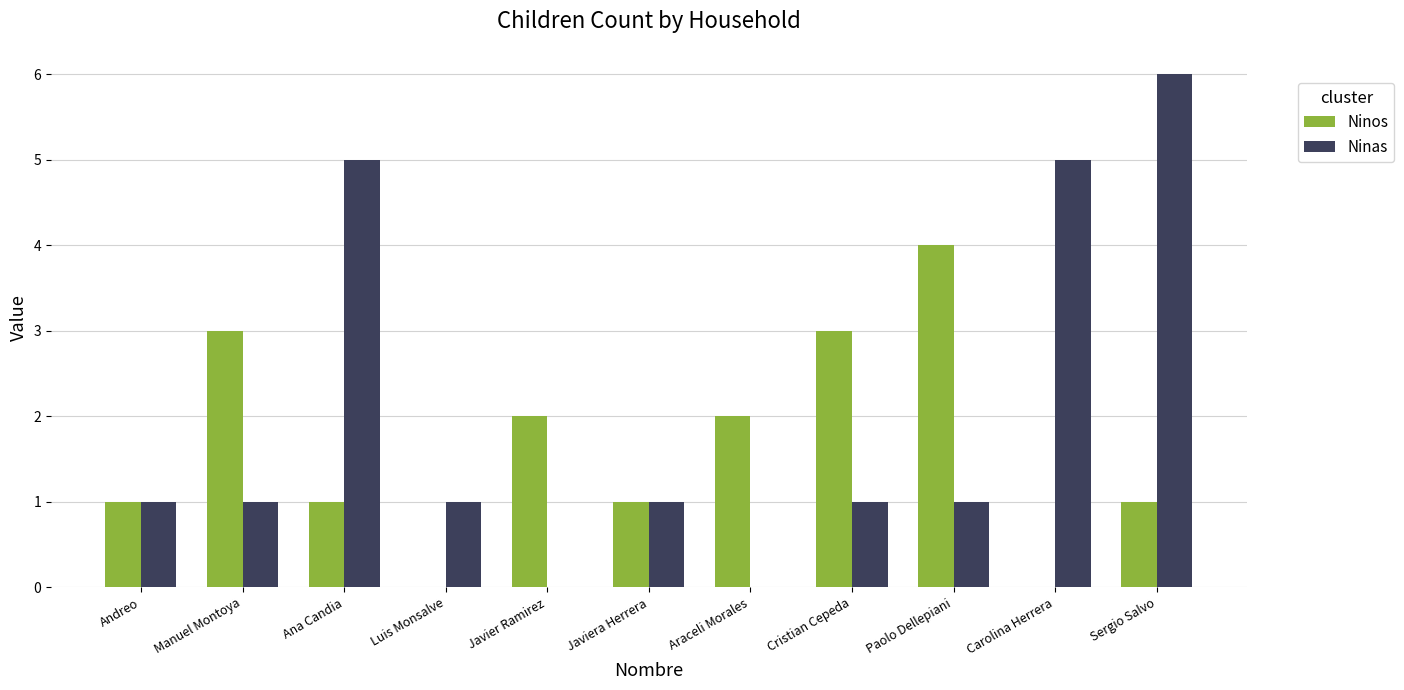

Which series has the largest total across all categories?

Ninas